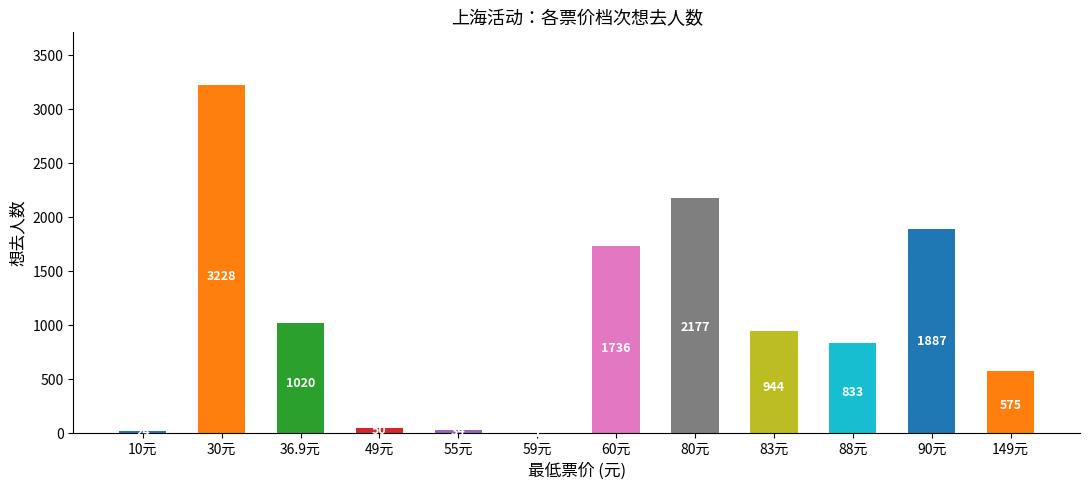

Reading right to left, list all the values displayed in this chart.

575	1887	833	944	2177	1736	1	34	50	1020	3228	24